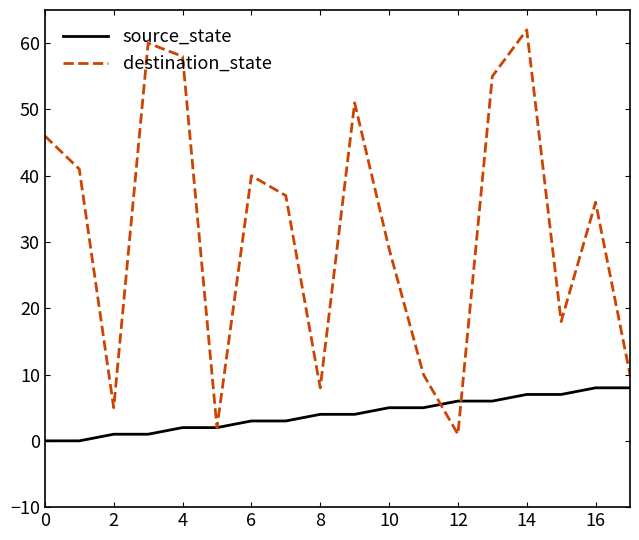

Which series has the largest range (max minus min)?

destination_state